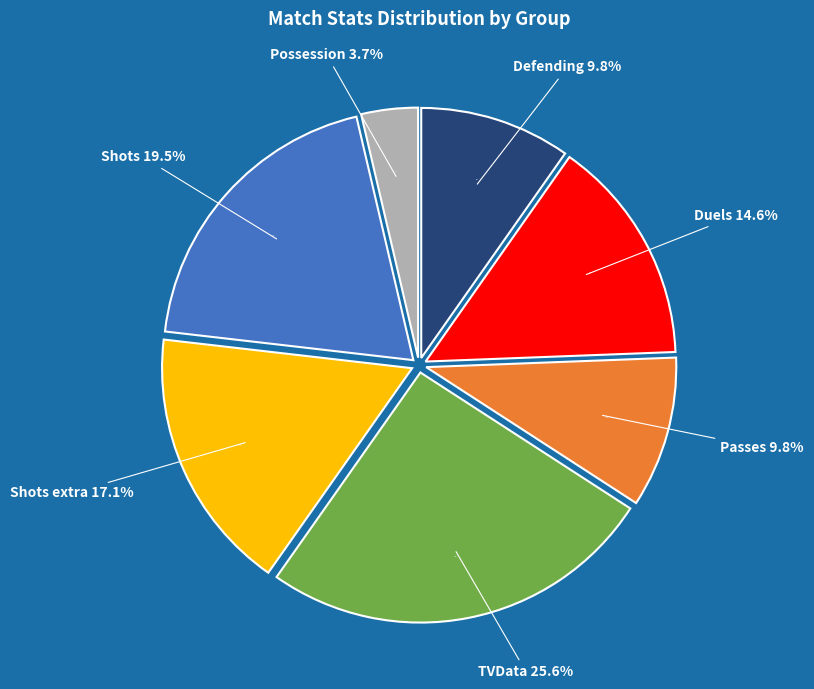

The Possession slice represents 42% of the pie. True or false?

False